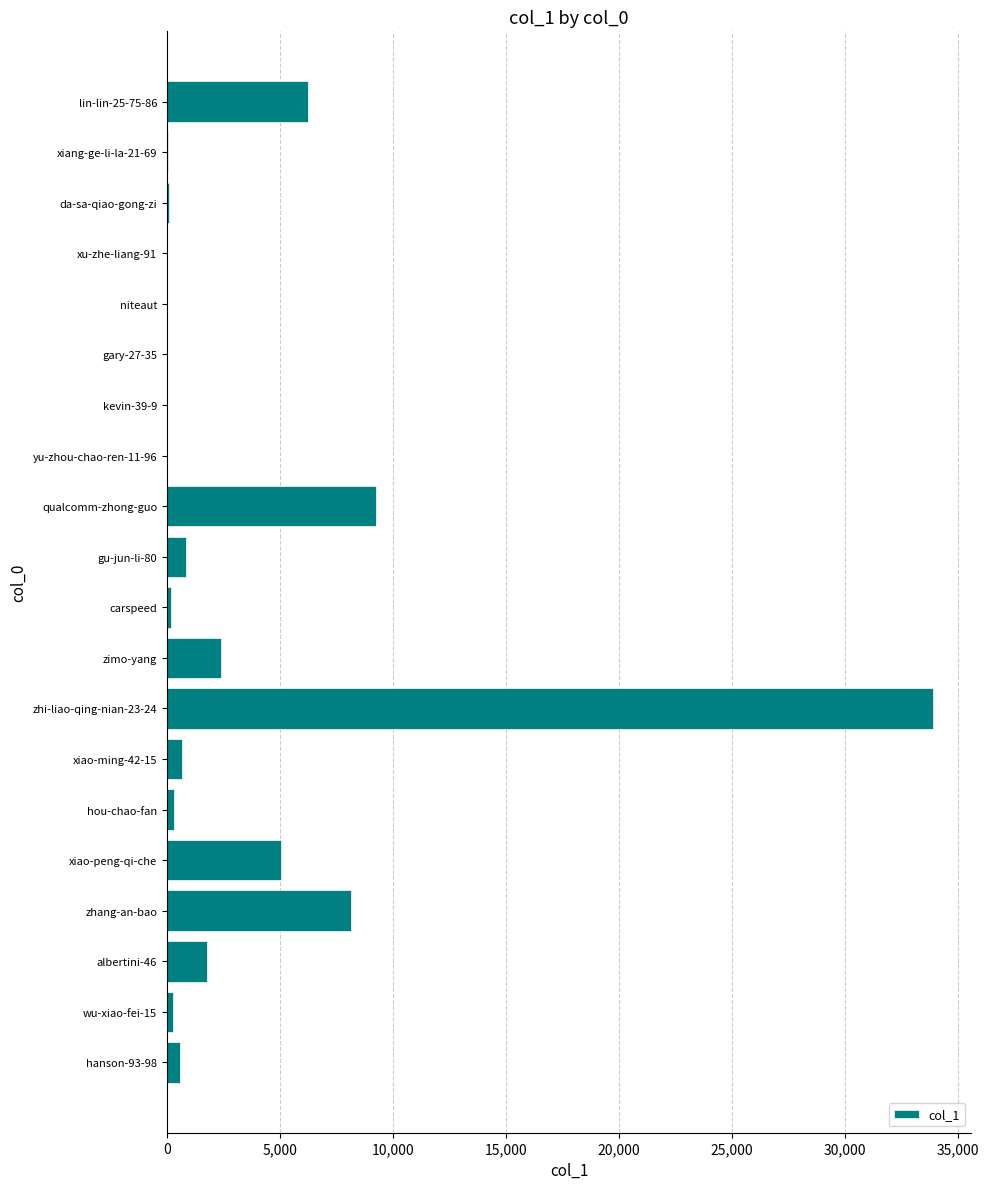

Are the bars horizontal?

Yes